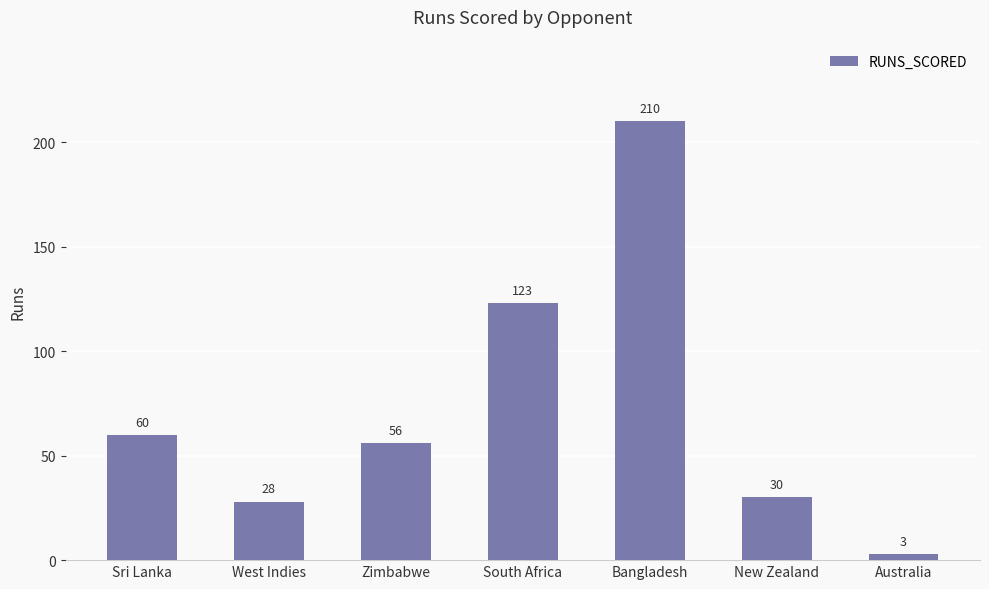

Is it true that the value at Zimbabwe is 56?

True